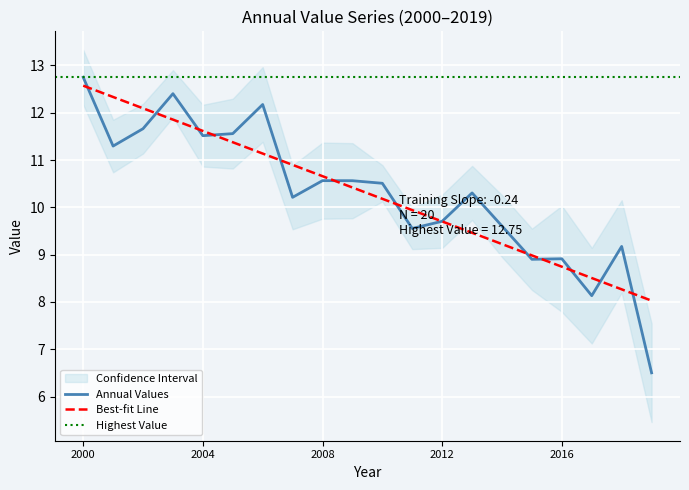

What is the label of the 7th point from the left?

2006-06-15